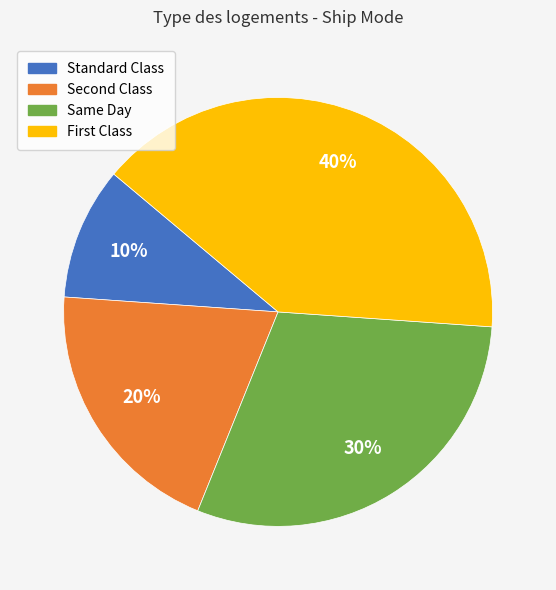

To the nearest percent, what is the difference between the largest and smallest slice percentages?

30%